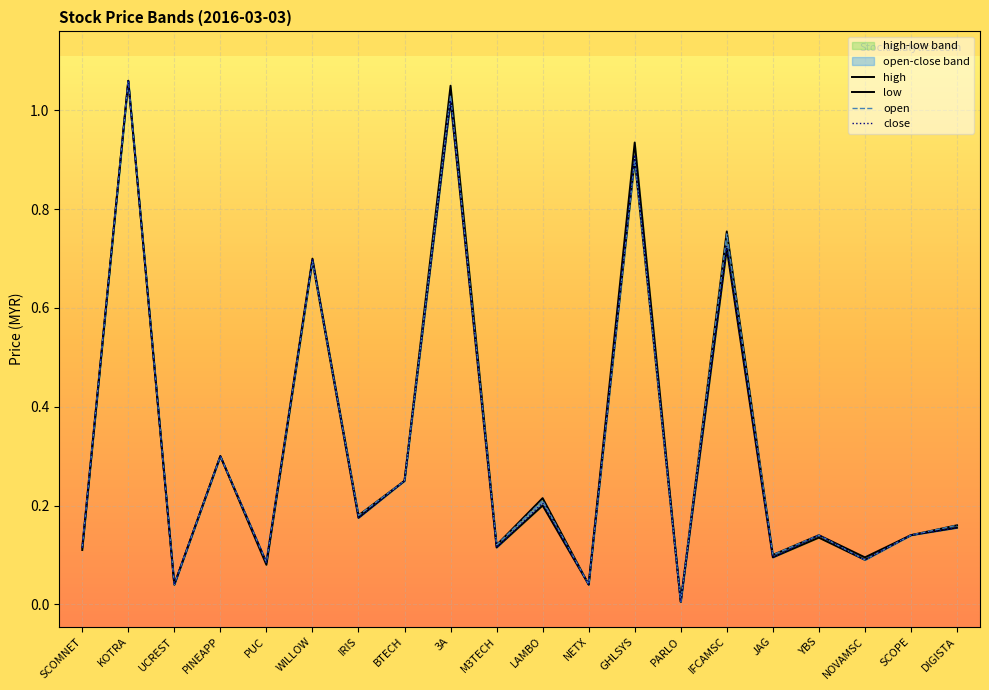

True or false: close has more than 1 points higher than both neighbors.

True